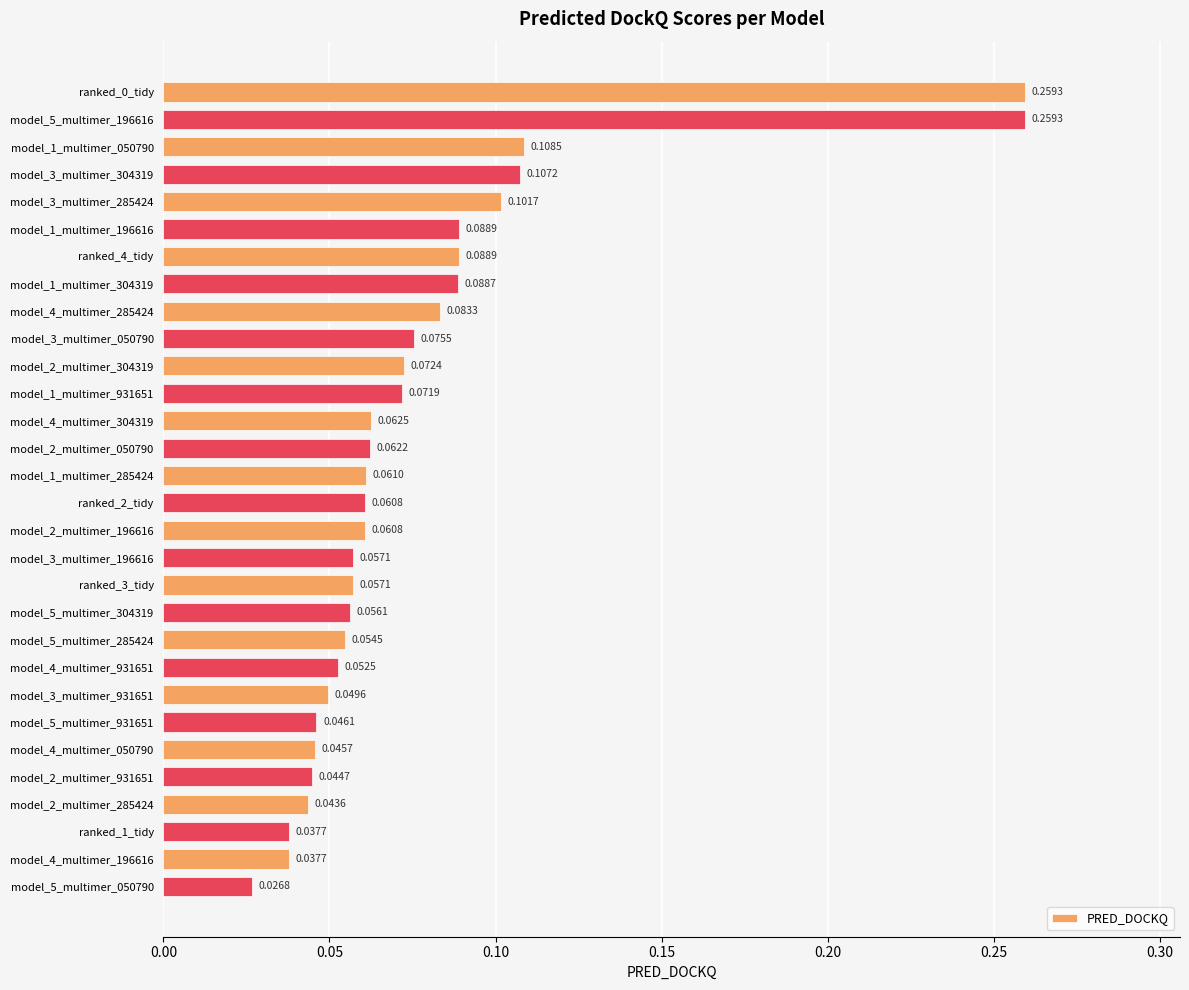

Which has a higher value, model_5_multimer_931651 or model_1_multimer_285424?

model_1_multimer_285424